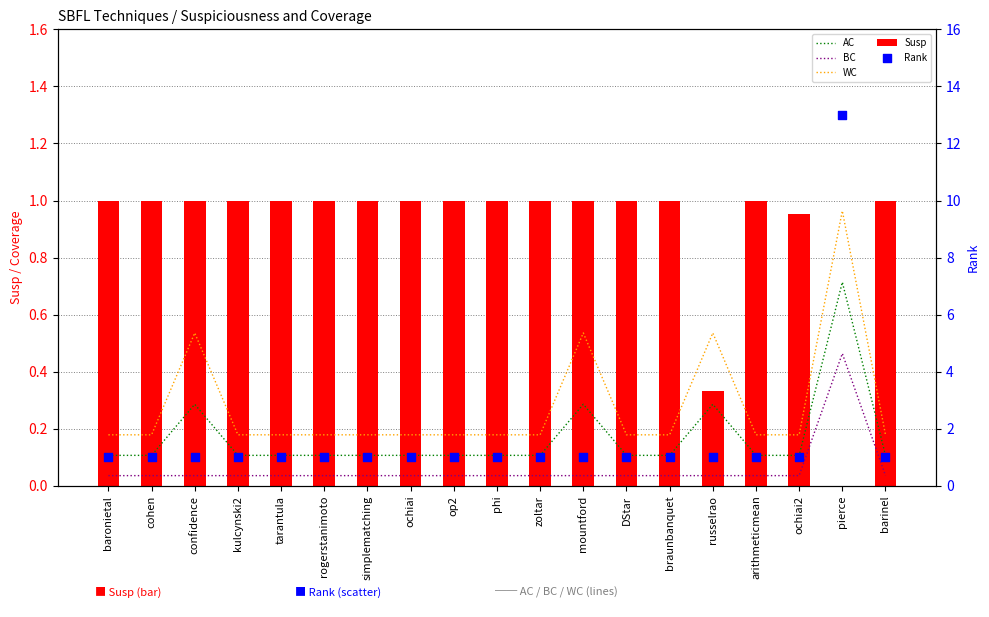

Is the value of BC at simplematching greater than the value of WC at op2?

No